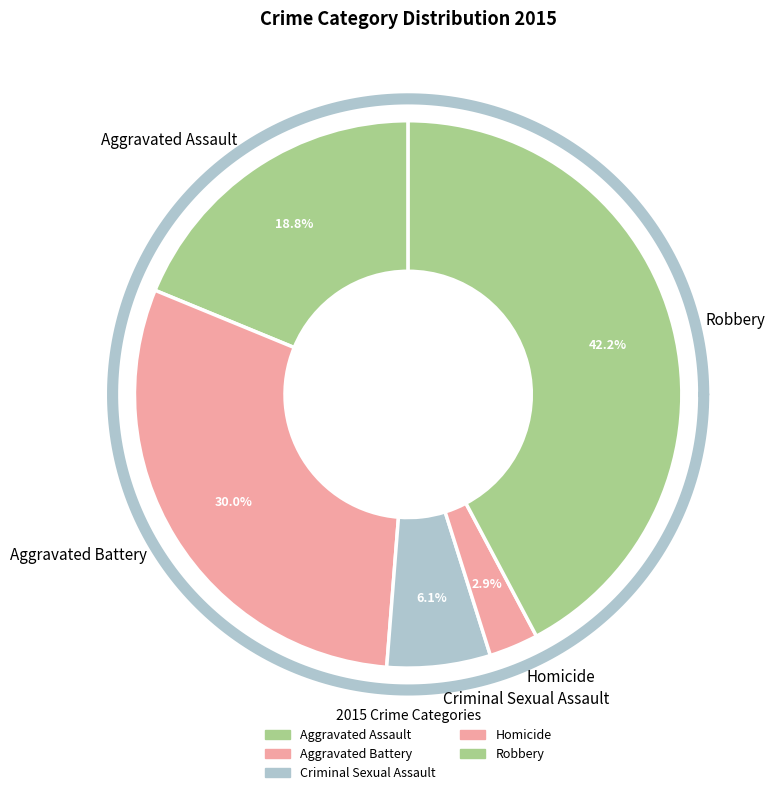

To the nearest percent, what is the difference between the Homicide and Robbery slice percentages?

39%